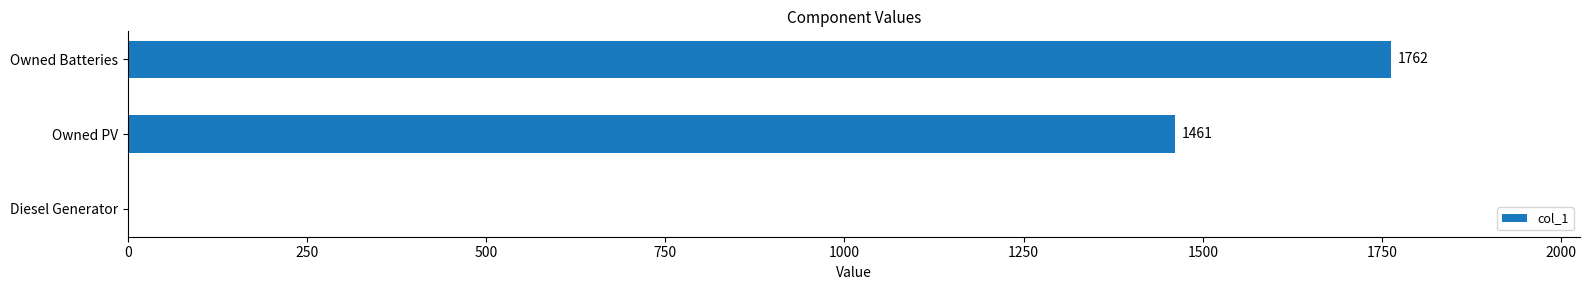

The value at Diesel Generator is -790. True or false?

False